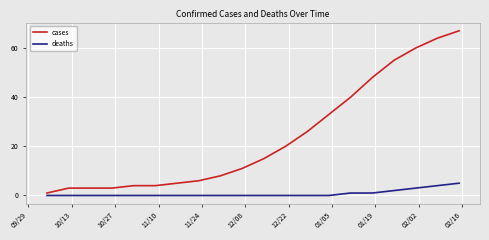

What are all the series names shown in the legend?

cases, deaths